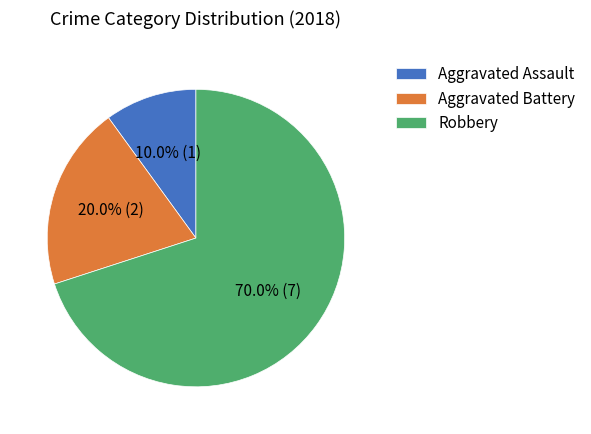

Does Aggravated Battery represent more than half of the total?

No